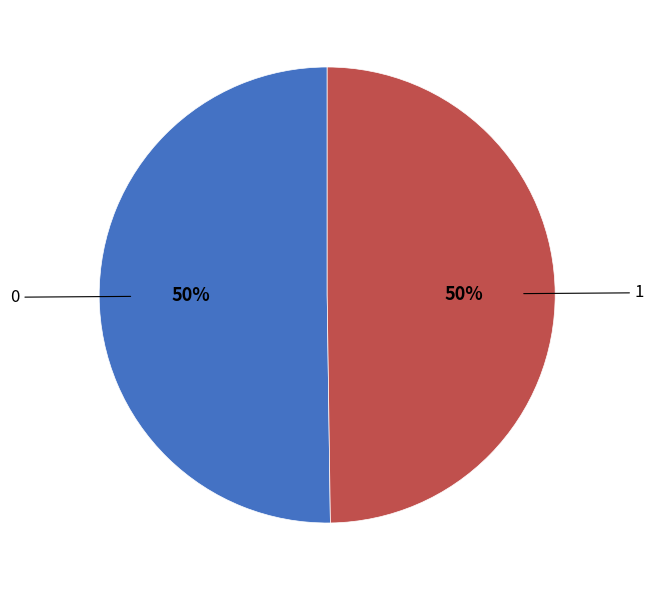

To the nearest percent, what is the average slice percentage?

50%